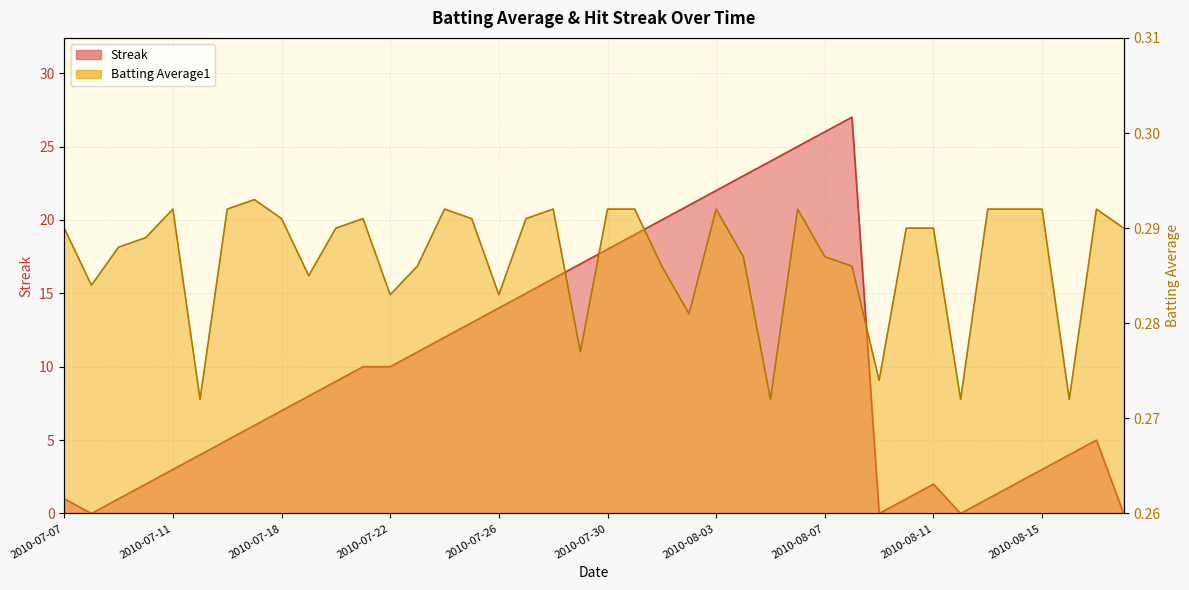

Which category has the lowest value across all series?

2010-07-08